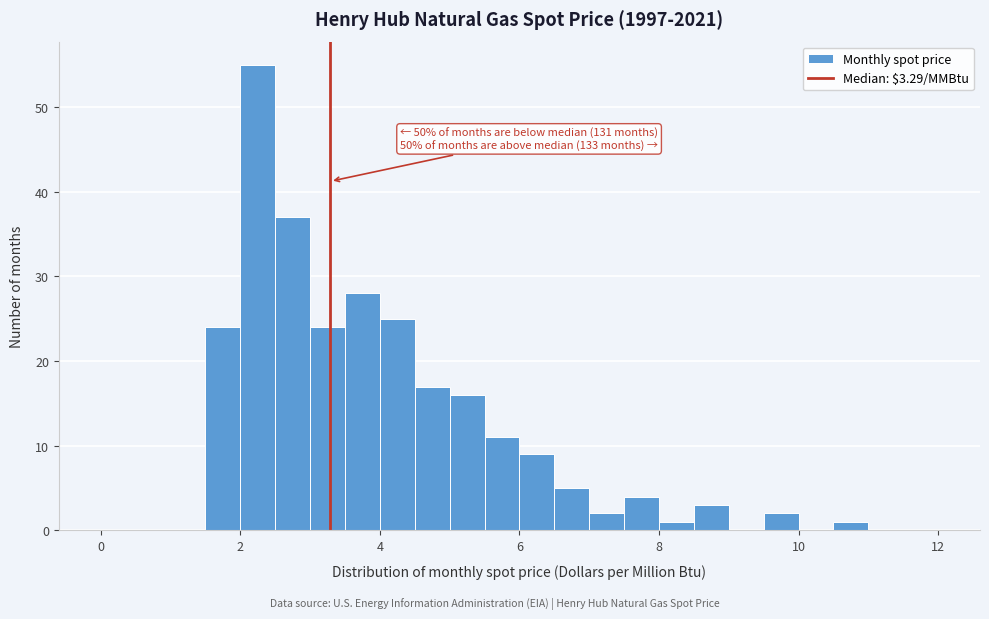

Around what value on the x-axis is the tallest bar? Give the approximate position of its centre, as read against the axis.

2.2